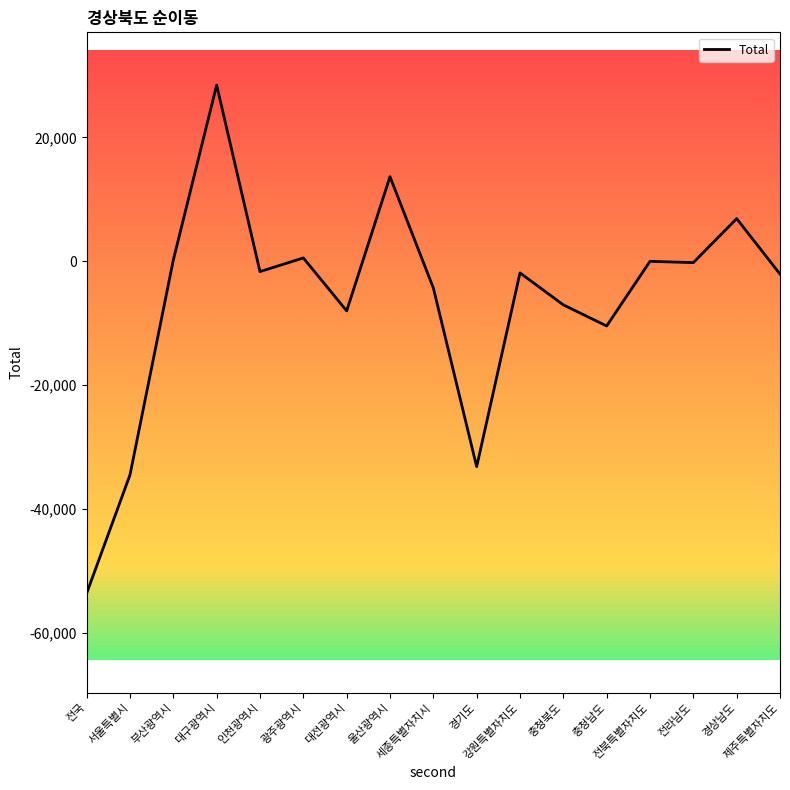

What is the smallest value displayed?

-53605